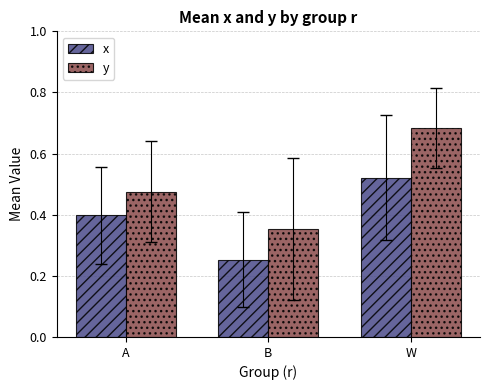

Is it true that y equals 0.4 at B?

True